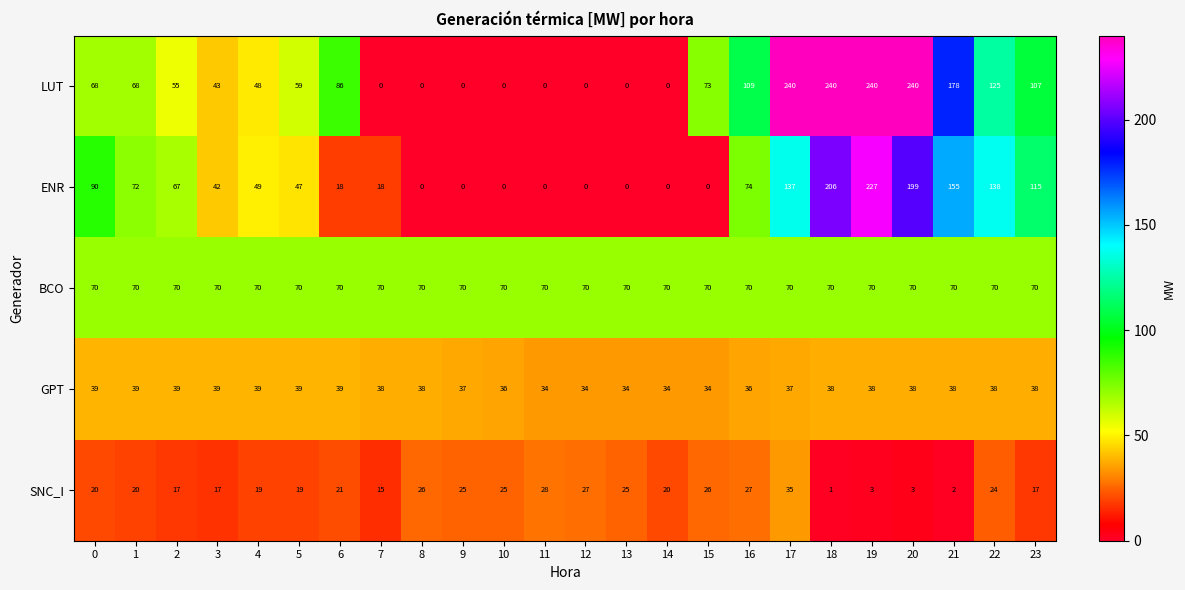

What is the maximum value for GPT?

39